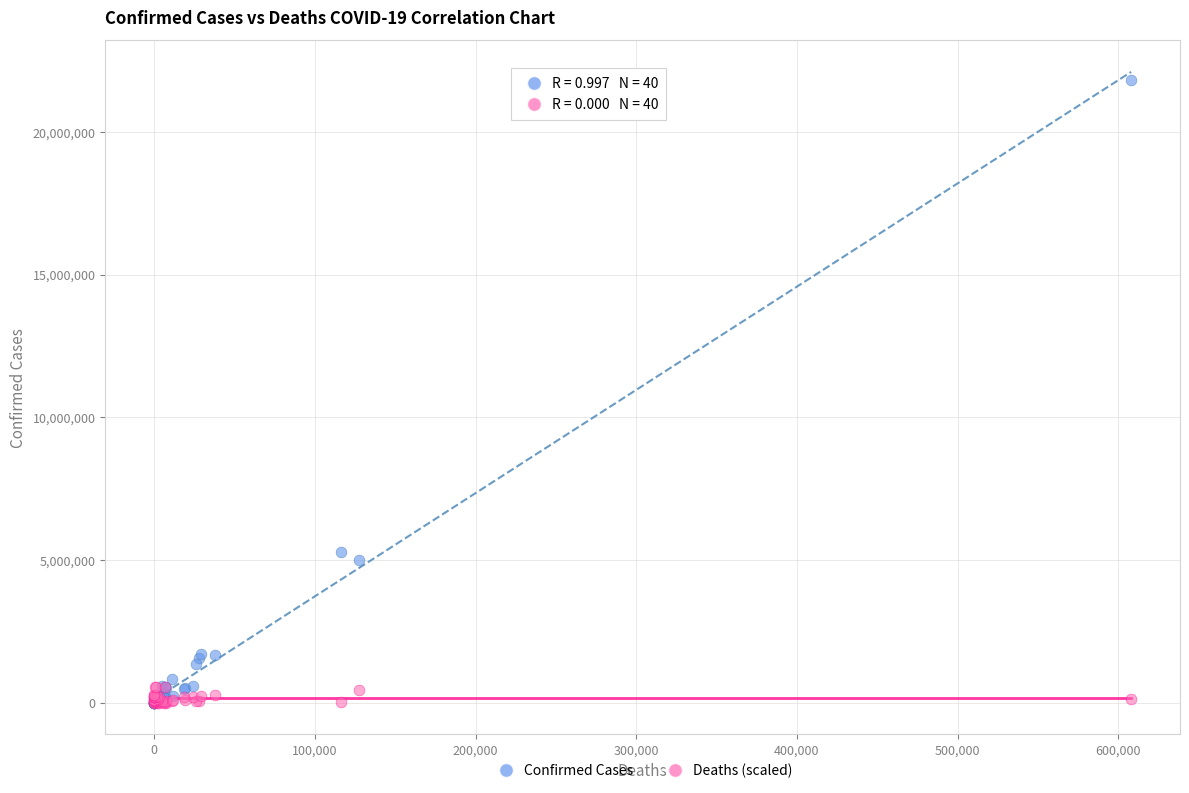

In the Confirmed Cases series, what Y value is closest to 10908657?

5289945